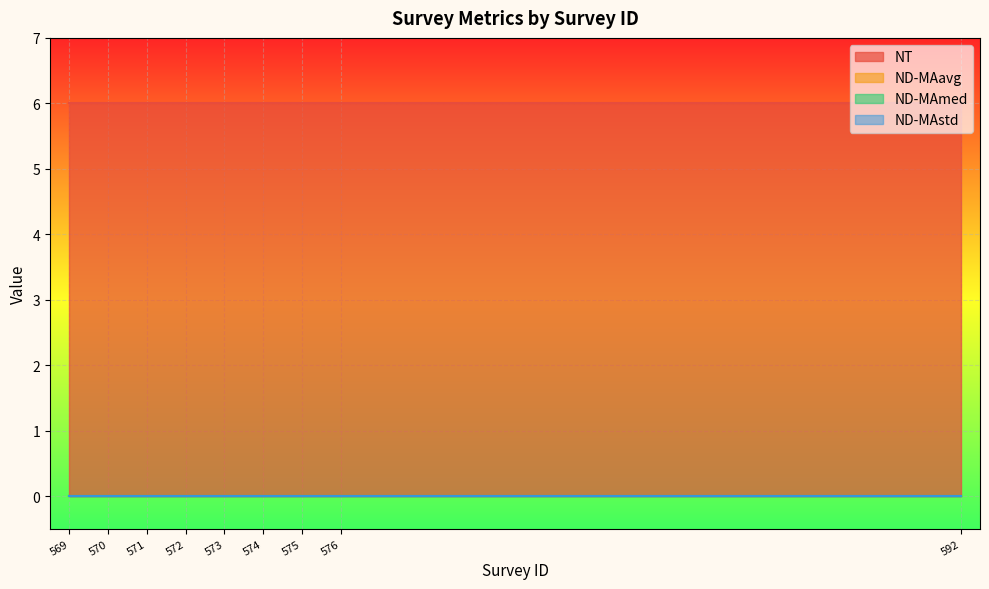

How many lines are shown in the chart?

4